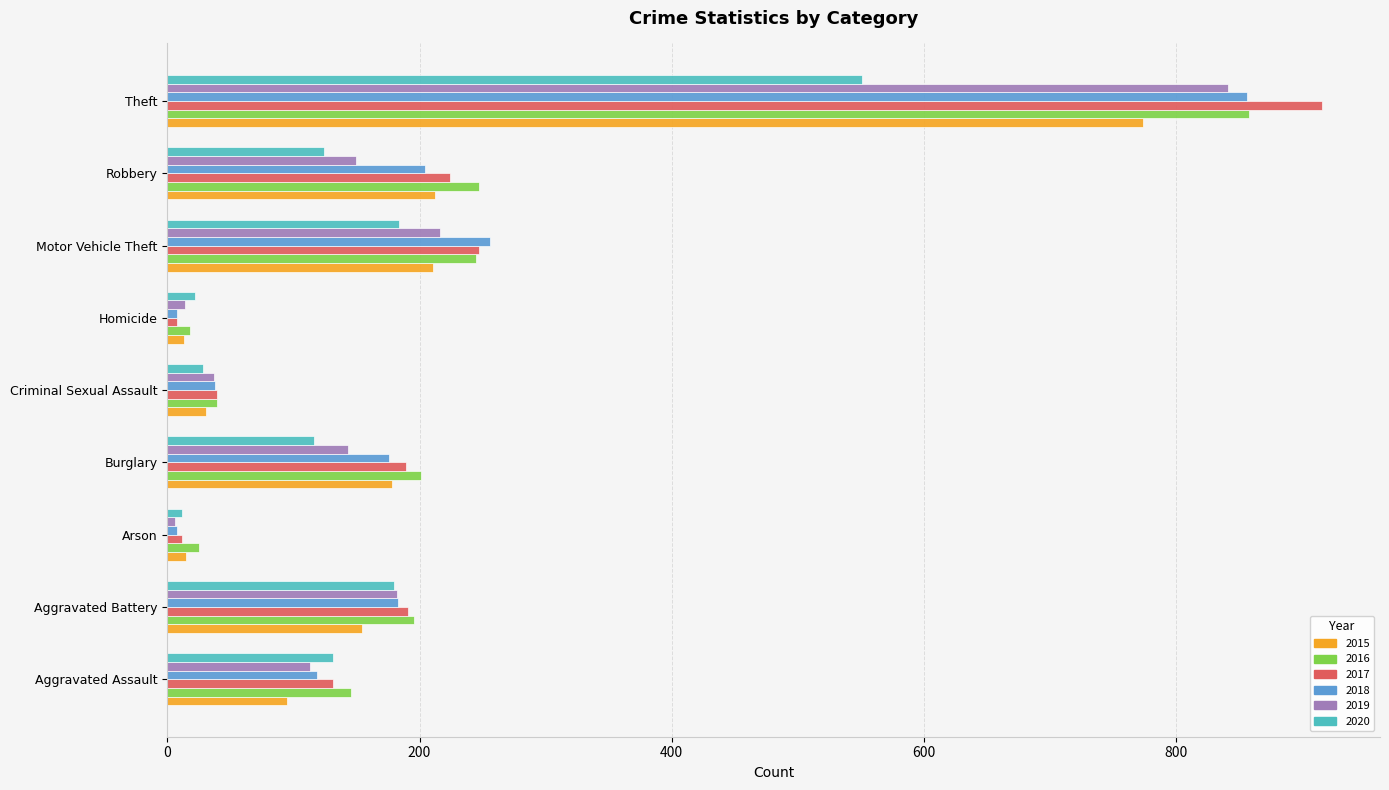

What is the average value of the 2017 series?

217